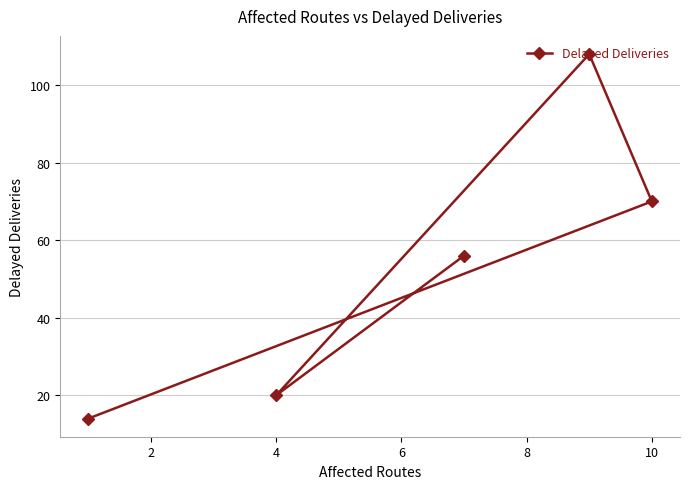

Reading left to right, what are all the values shown in this chart?

14	20	56	108	70